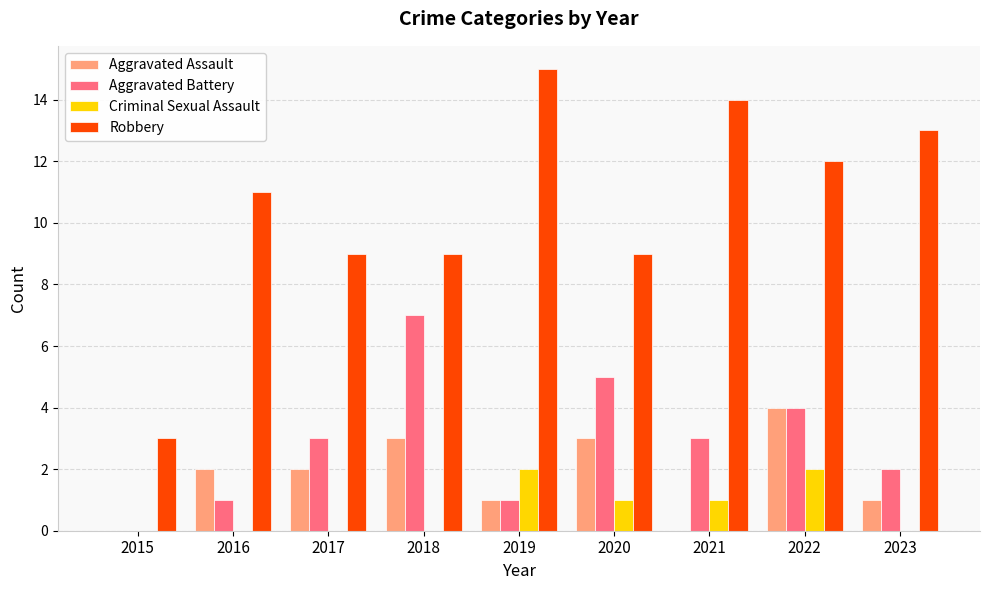

Reading right to left, extract all data points from this chart.

Aggravated Assault: 2023=1	2022=4	2021=0	2020=3	2019=1	2018=3	2017=2	2016=2	2015=0
Aggravated Battery: 2023=2	2022=4	2021=3	2020=5	2019=1	2018=7	2017=3	2016=1	2015=0
Criminal Sexual Assault: 2023=0	2022=2	2021=1	2020=1	2019=2	2018=0	2017=0	2016=0	2015=0
Robbery: 2023=13	2022=12	2021=14	2020=9	2019=15	2018=9	2017=9	2016=11	2015=3